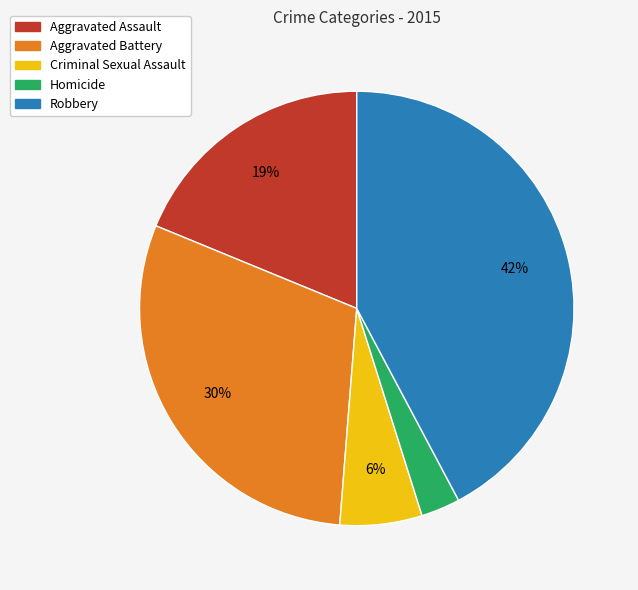

Rank the categories by value from lowest to highest.

Homicide, Criminal Sexual Assault, Aggravated Assault, Aggravated Battery, Robbery